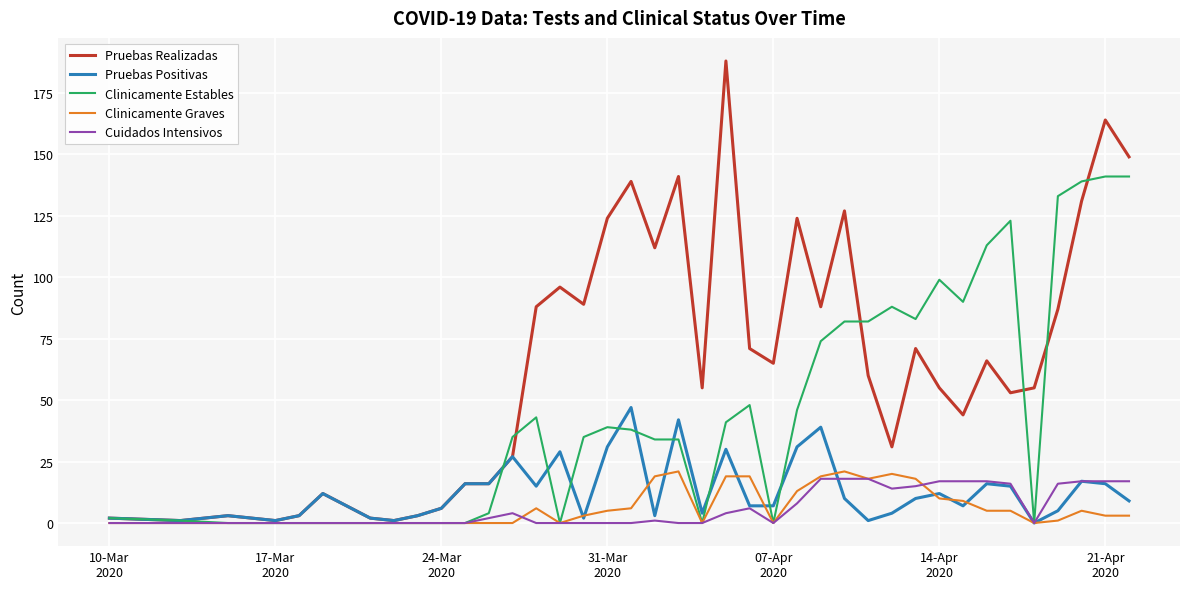

Which series has the largest total across all categories?

Pruebas Realizadas